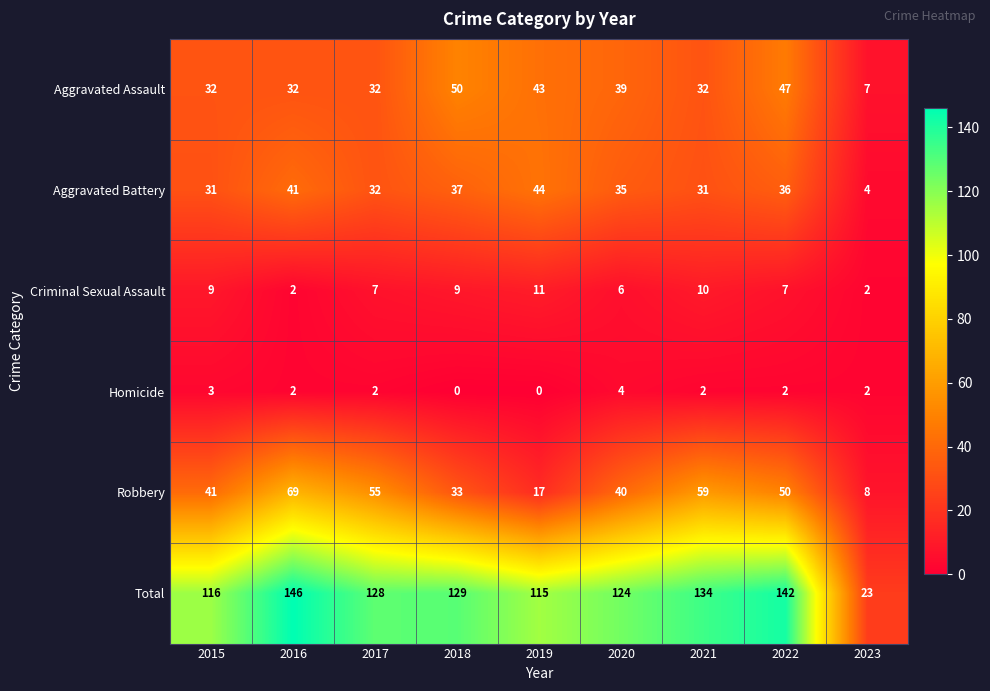

What is the difference between the maximum and minimum values in the Homicide series?

4